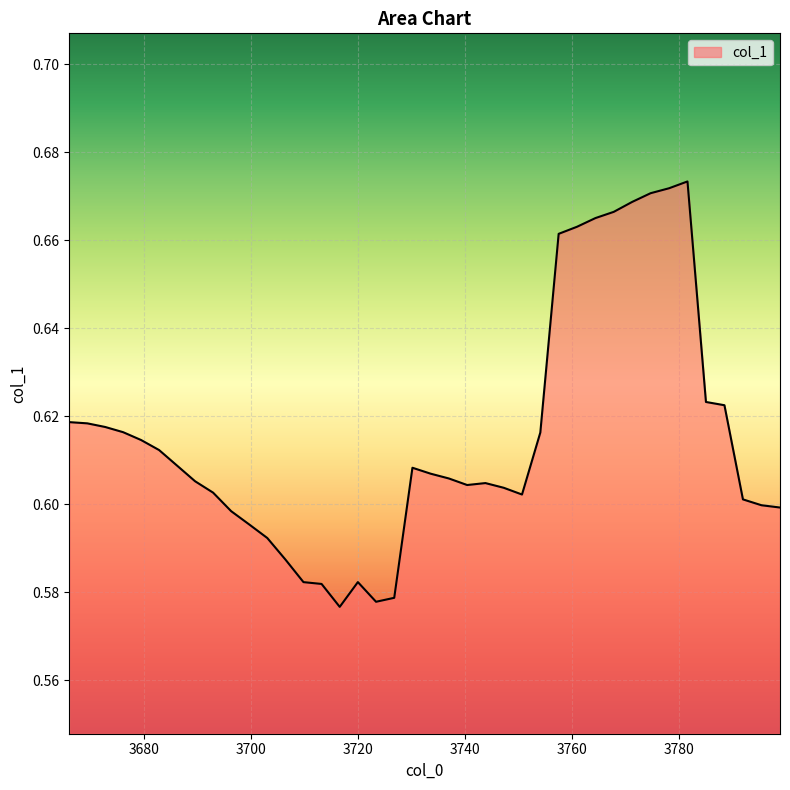

How many lines are shown in the chart?

1